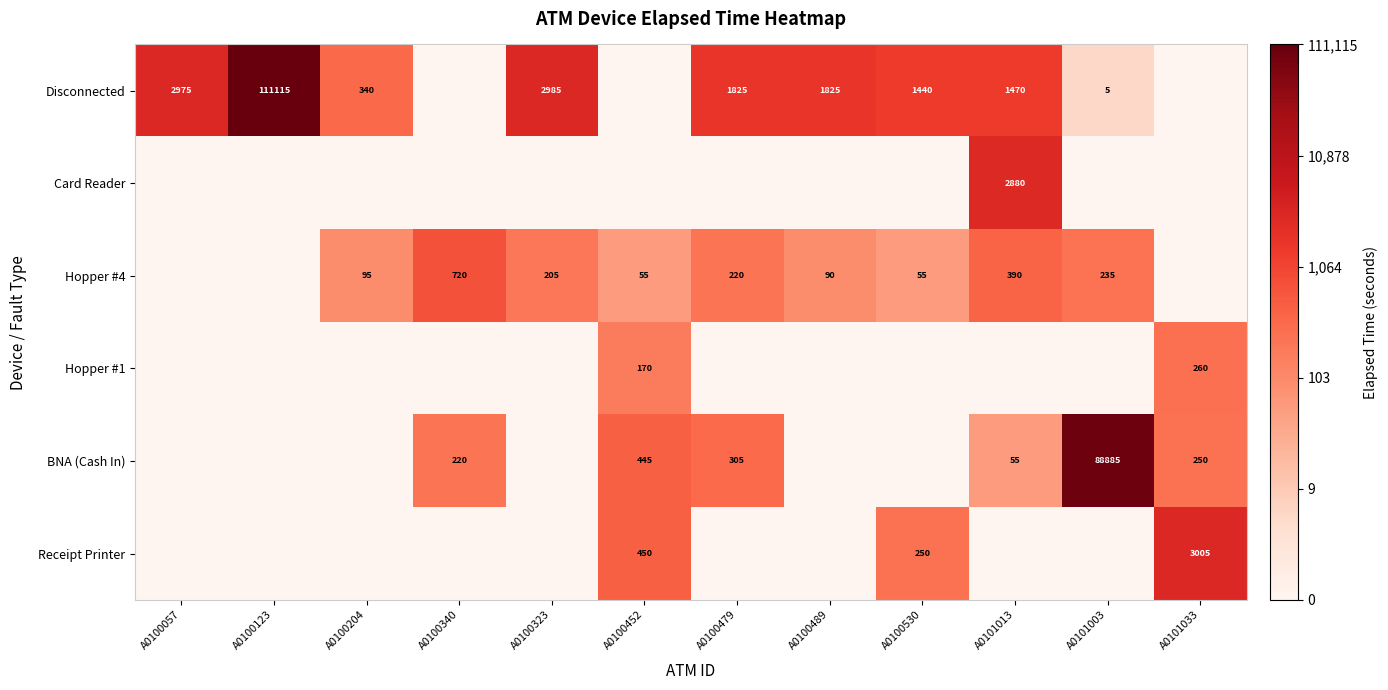

Is it true that Disconnected equals 2975 at A0100057?

True